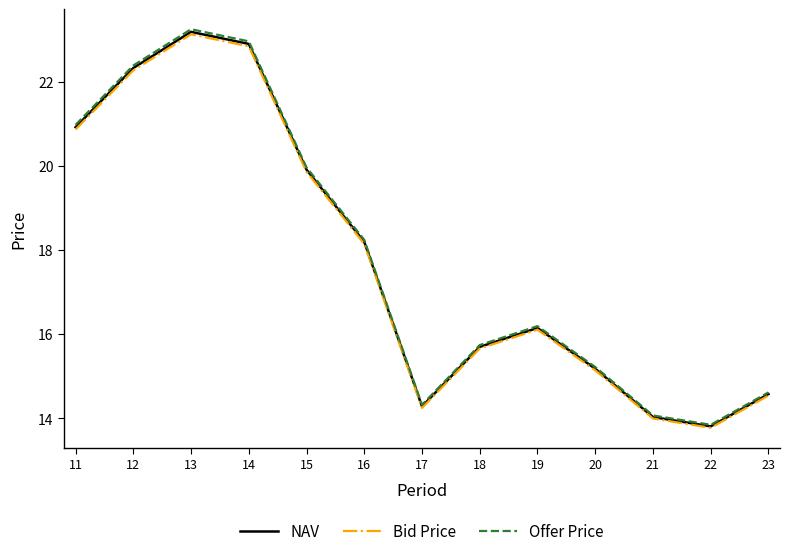

The Offer Price series shows 26.7 at 19. True or false?

False